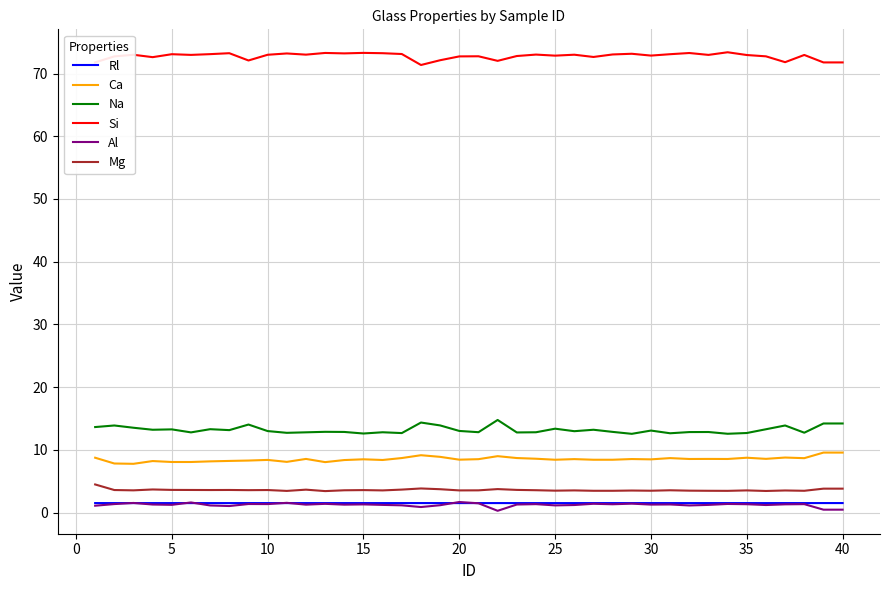

True or false: Na and Mg cross at least once.

False